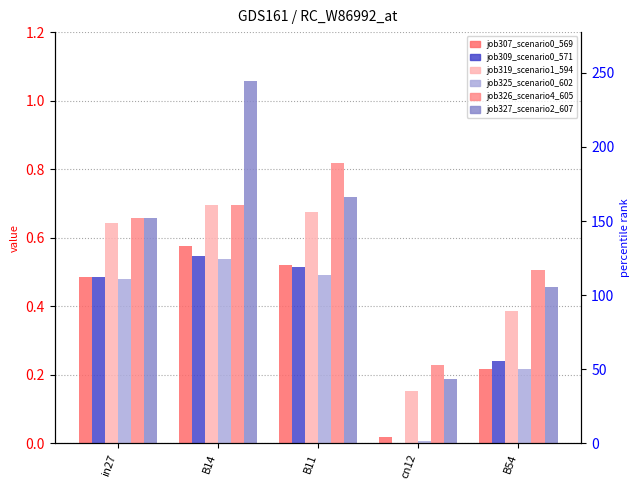

Which series has the largest range (max minus min)?

job327_scenario2_607